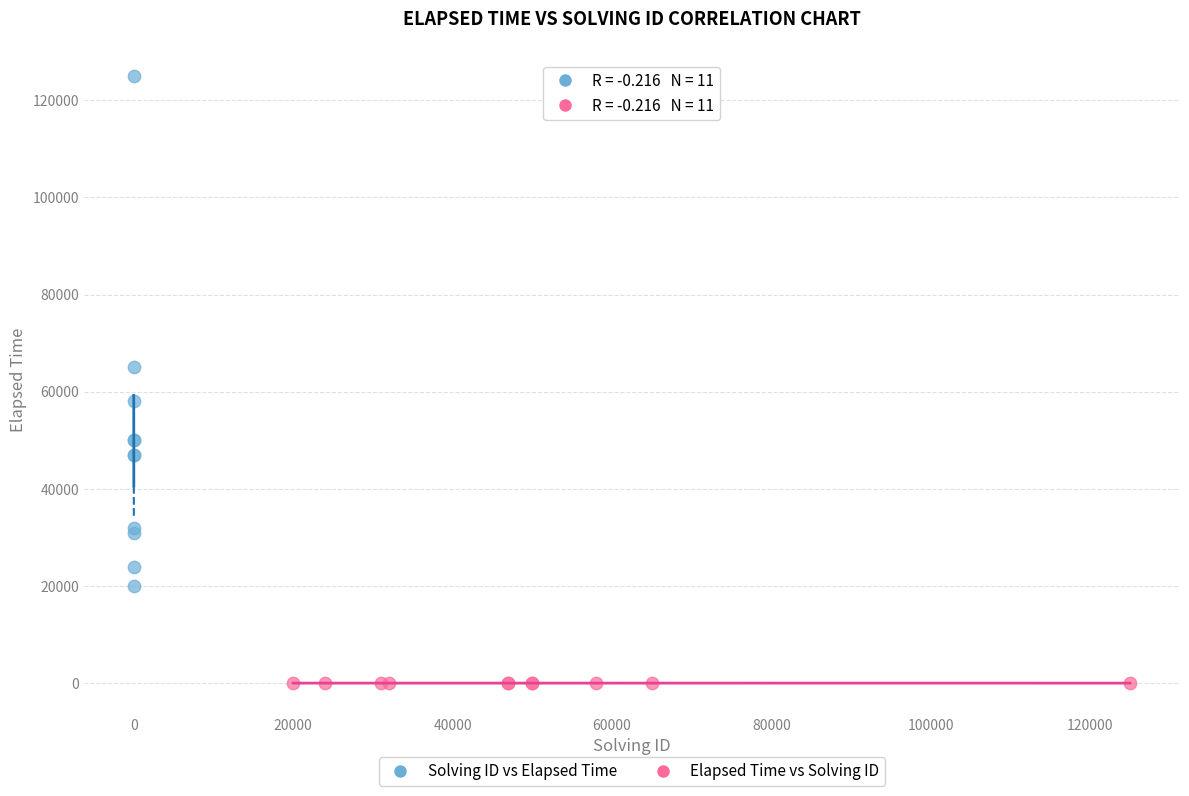

Which series contains the lowest Y value?

Elapsed Time vs Solving ID